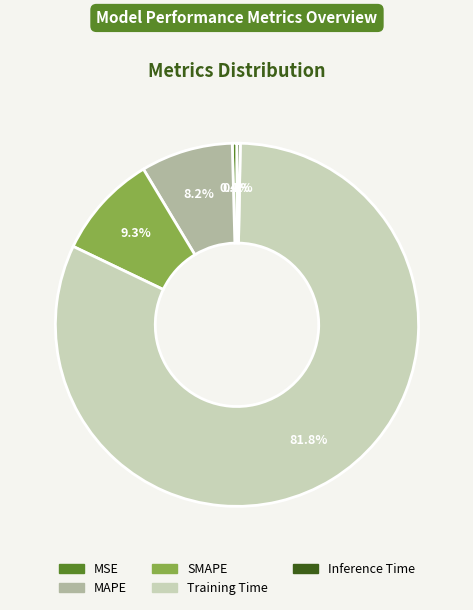

What is the total percentage of MSE and Inference Time?

0.7%